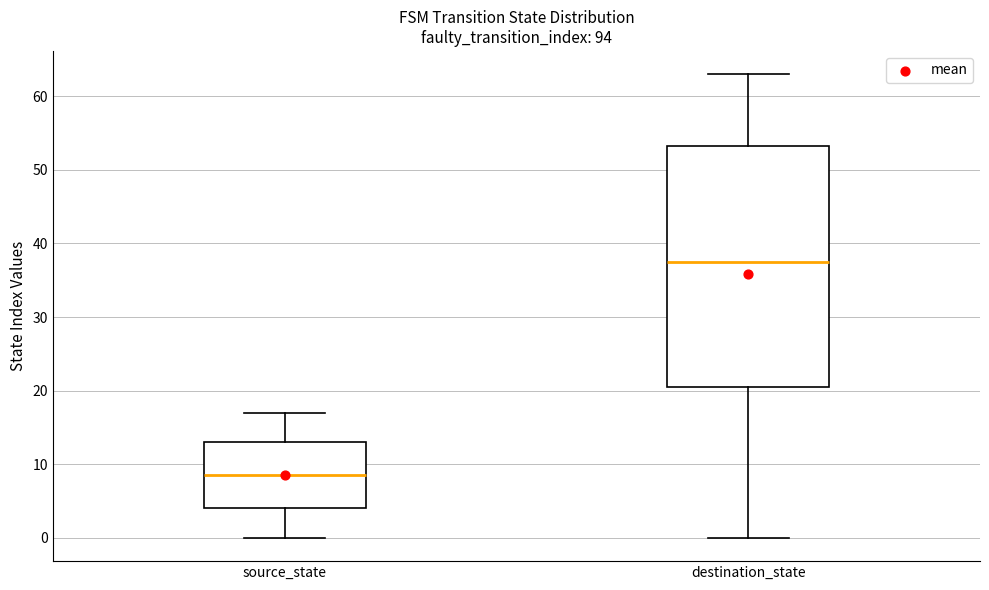

Where does the lower whisker of the box for destination_state end on the y-axis? The values are not printed on the chart, so give them approximately, as read against the axis.

0